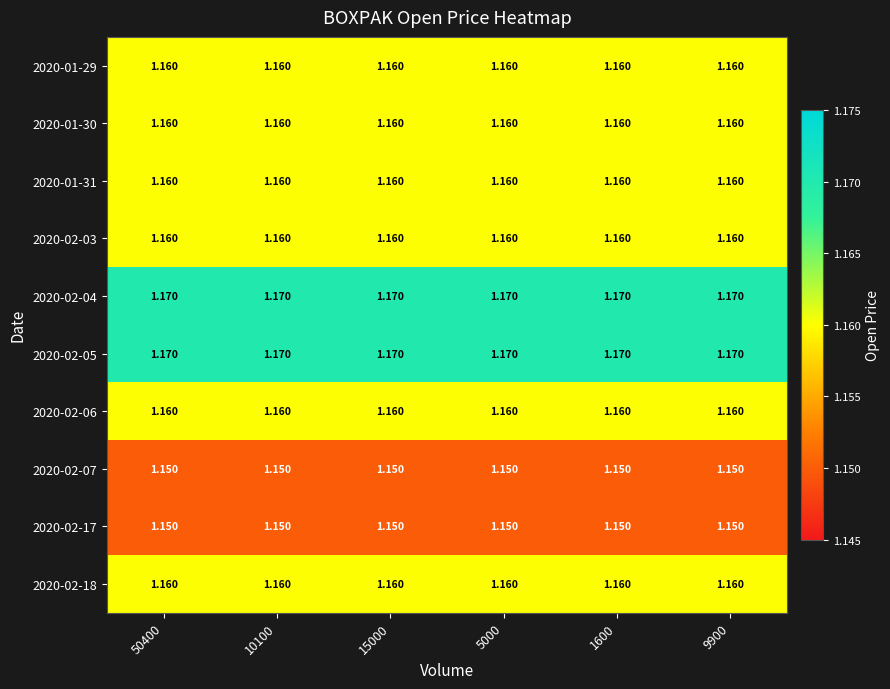

What is the total value across all series at 15000?

11.6